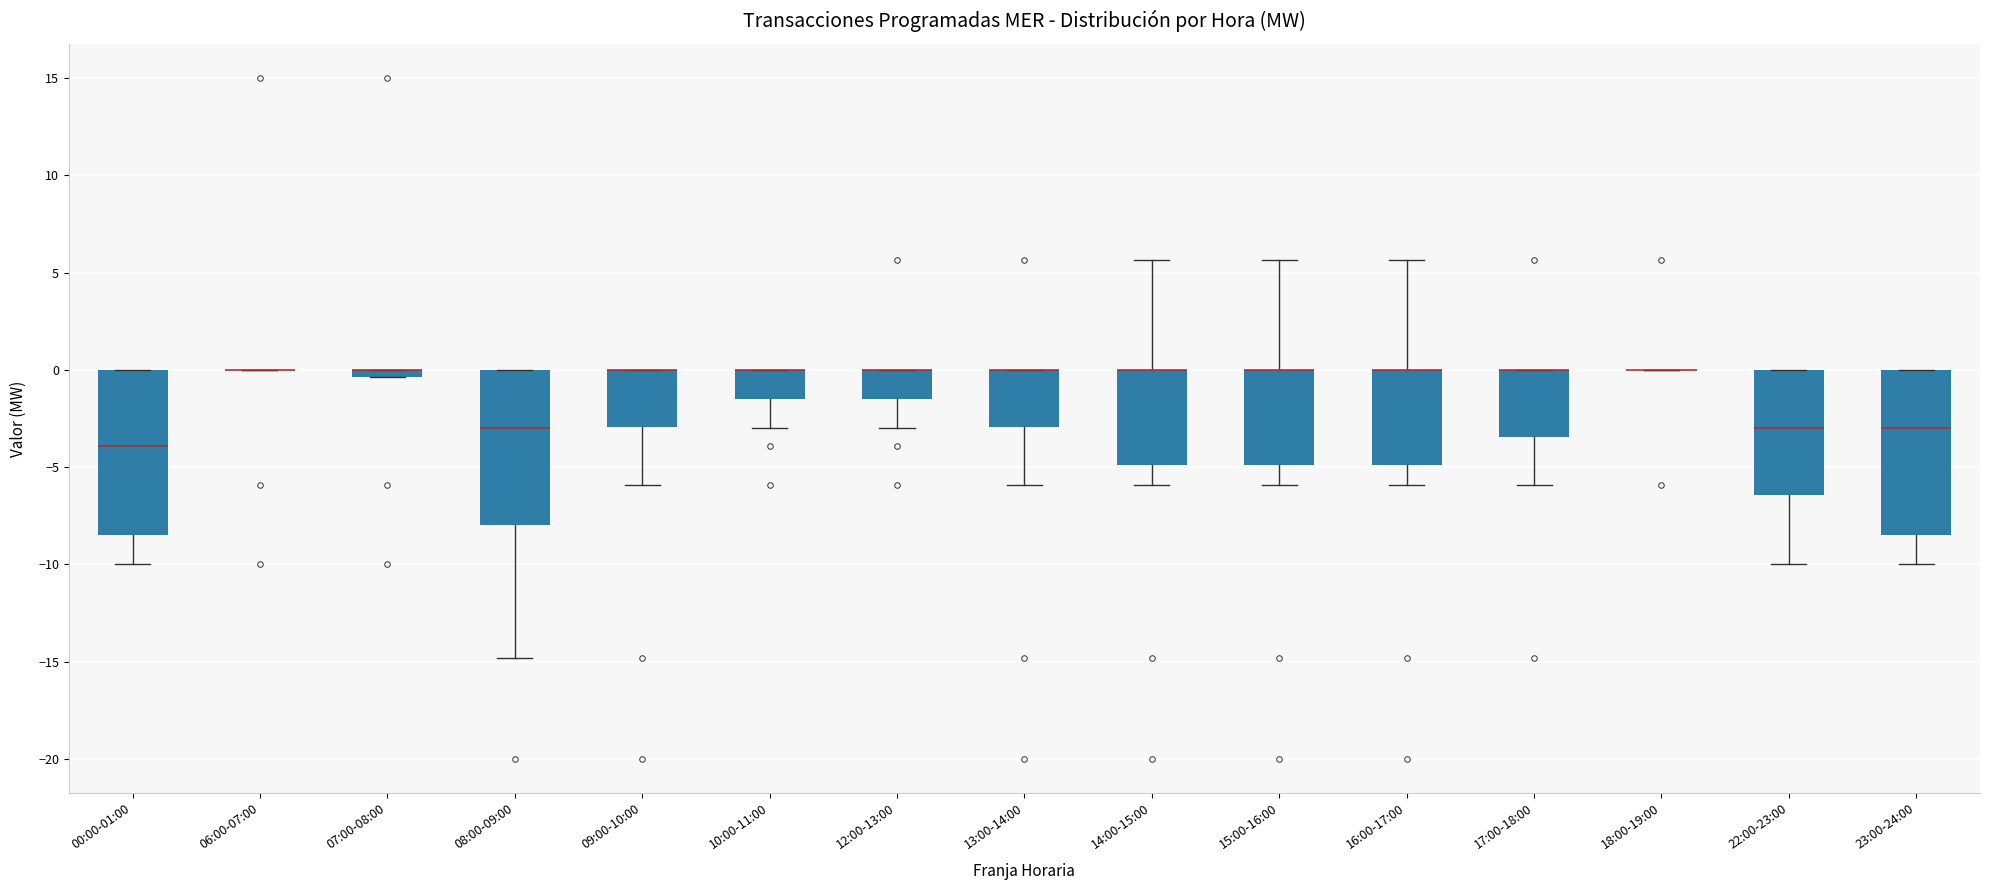

Where does the lower whisker of the box for 08:00-09:00 end on the y-axis? The values are not printed on the chart, so give them approximately, as read against the axis.

-15.0